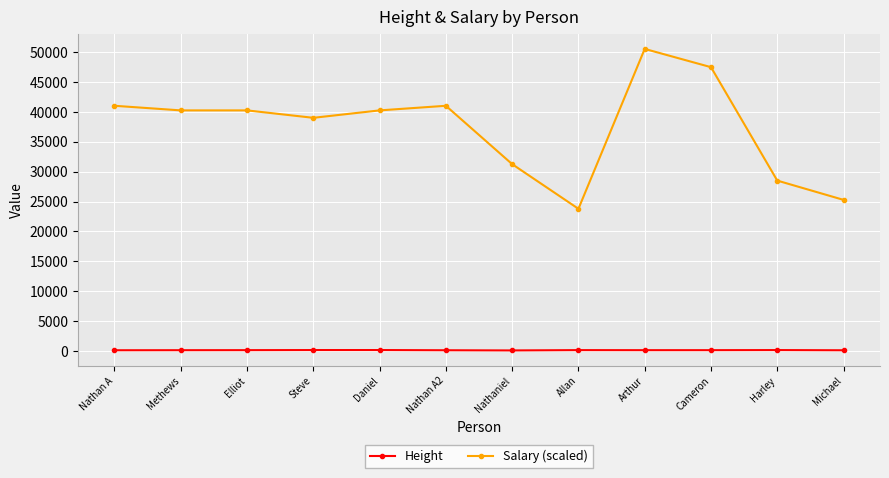

What is the total value across all series at Harley?

28685